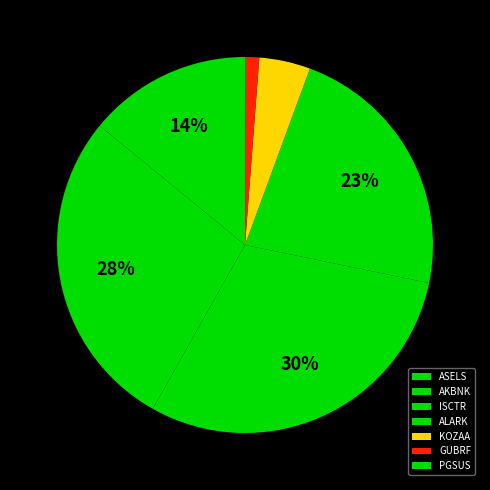

To the nearest percent, what is the difference between the PGSUS and ISCTR slice percentages?

30%